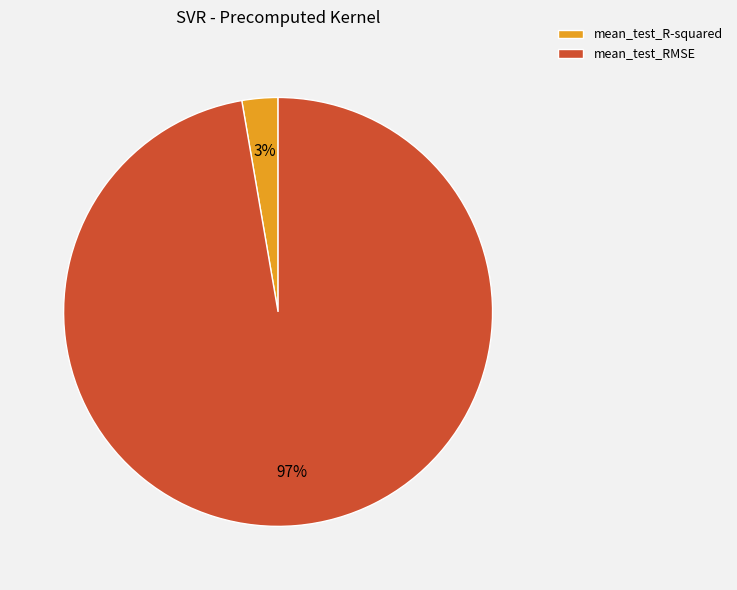

Is there a majority slice in this chart?

Yes